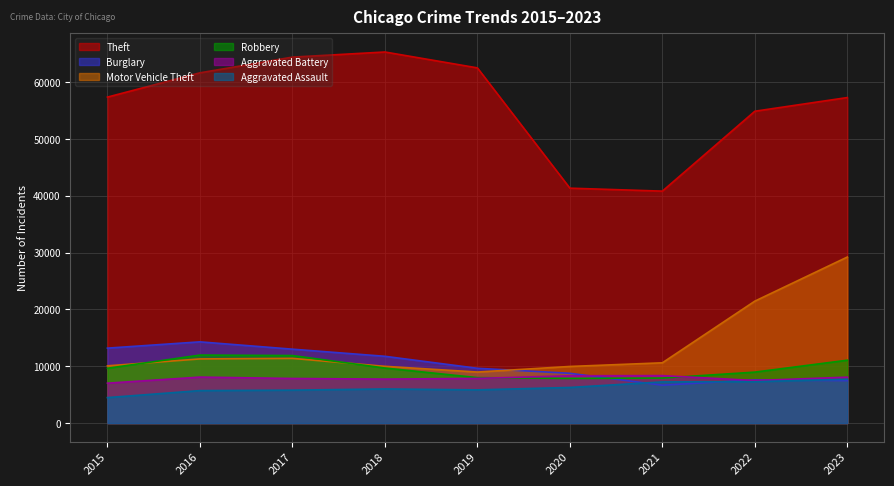

What is the sum of the Aggravated Assault values at 2020 and 2023?

13970